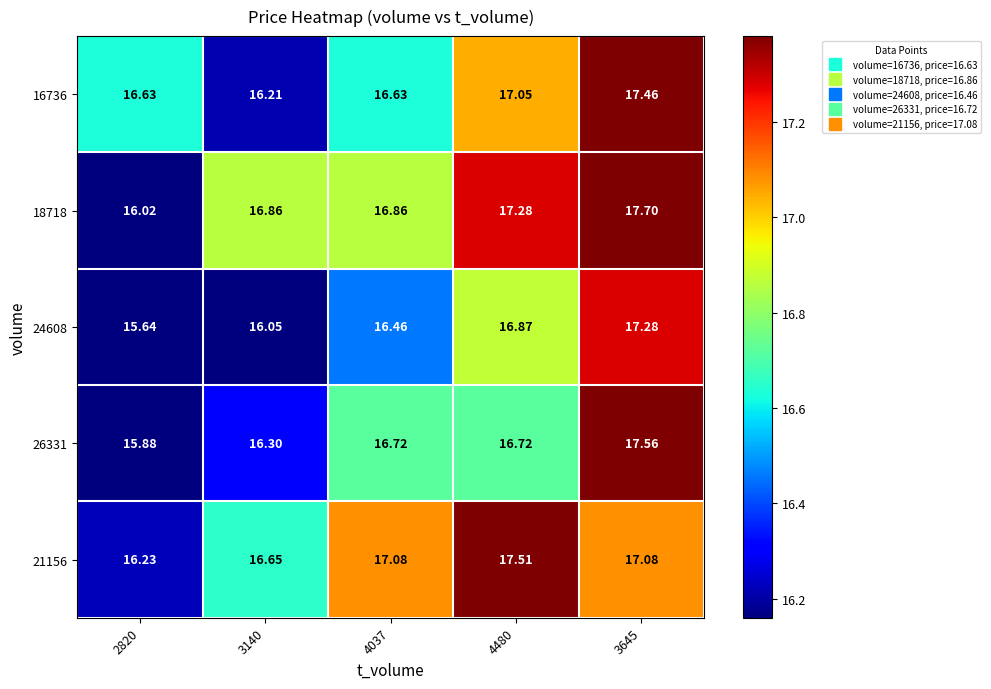

How many categories are shown in the chart?

5